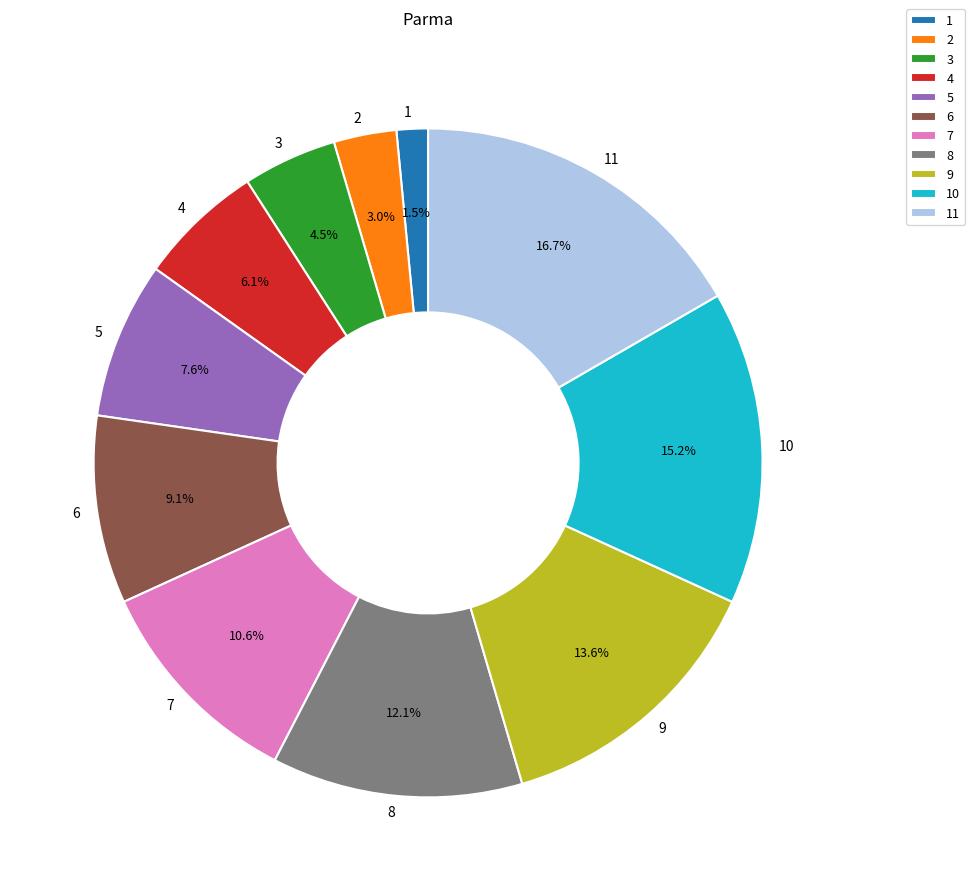

To the nearest percent, what is the difference between the largest and smallest slice percentages?

15%